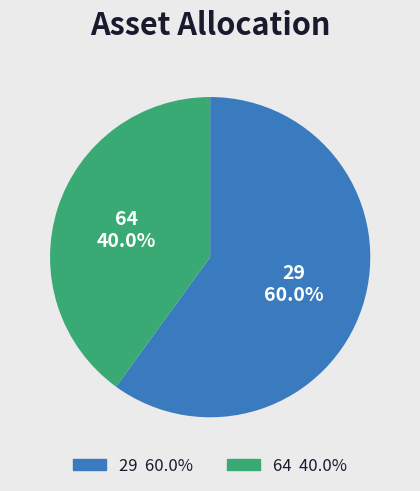

To the nearest percent, what portion does 29 represent?

60%